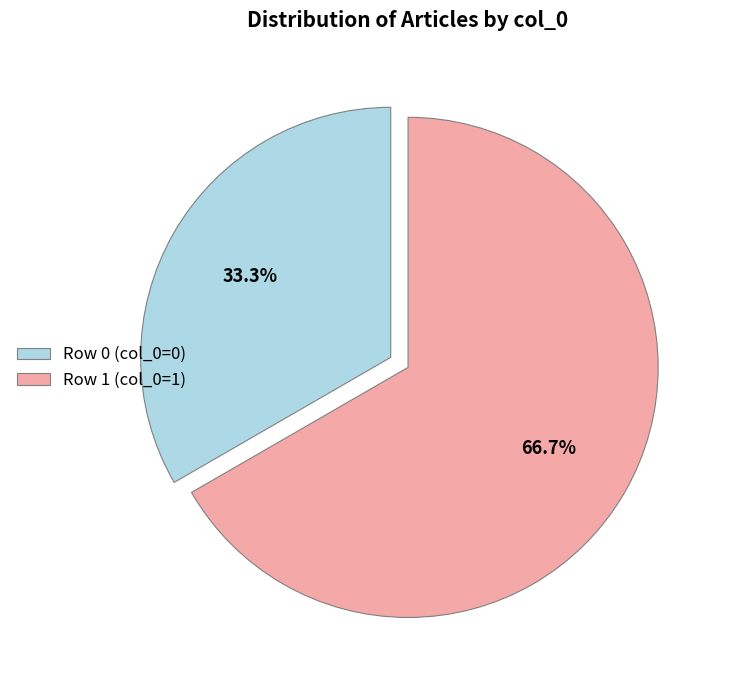

Is there a majority slice in this chart?

Yes